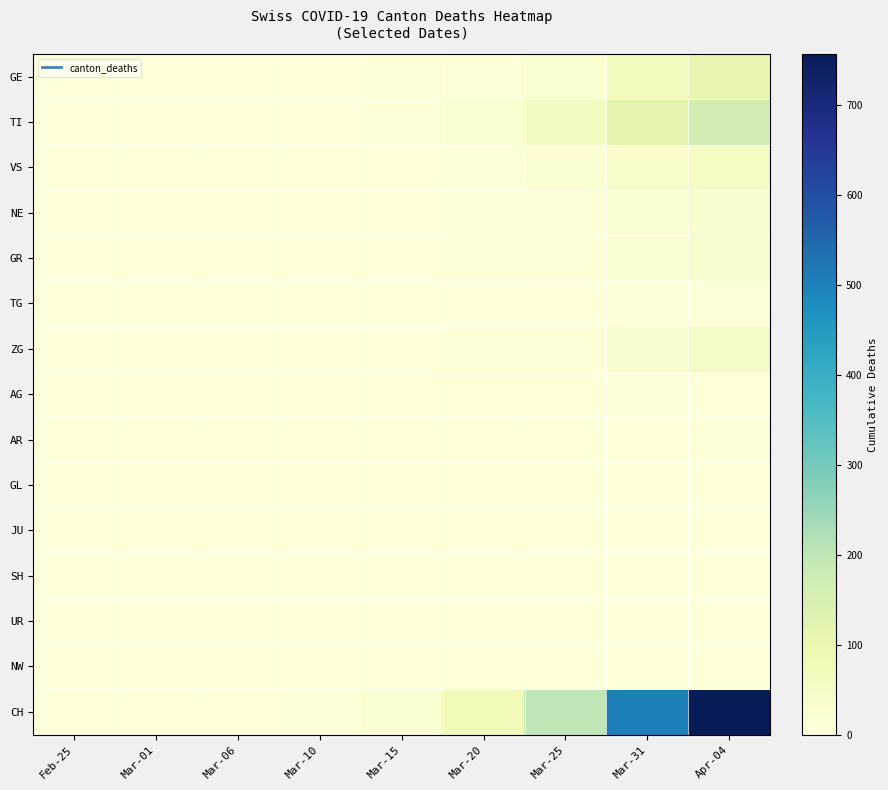

Count the number of data series in this chart.

15